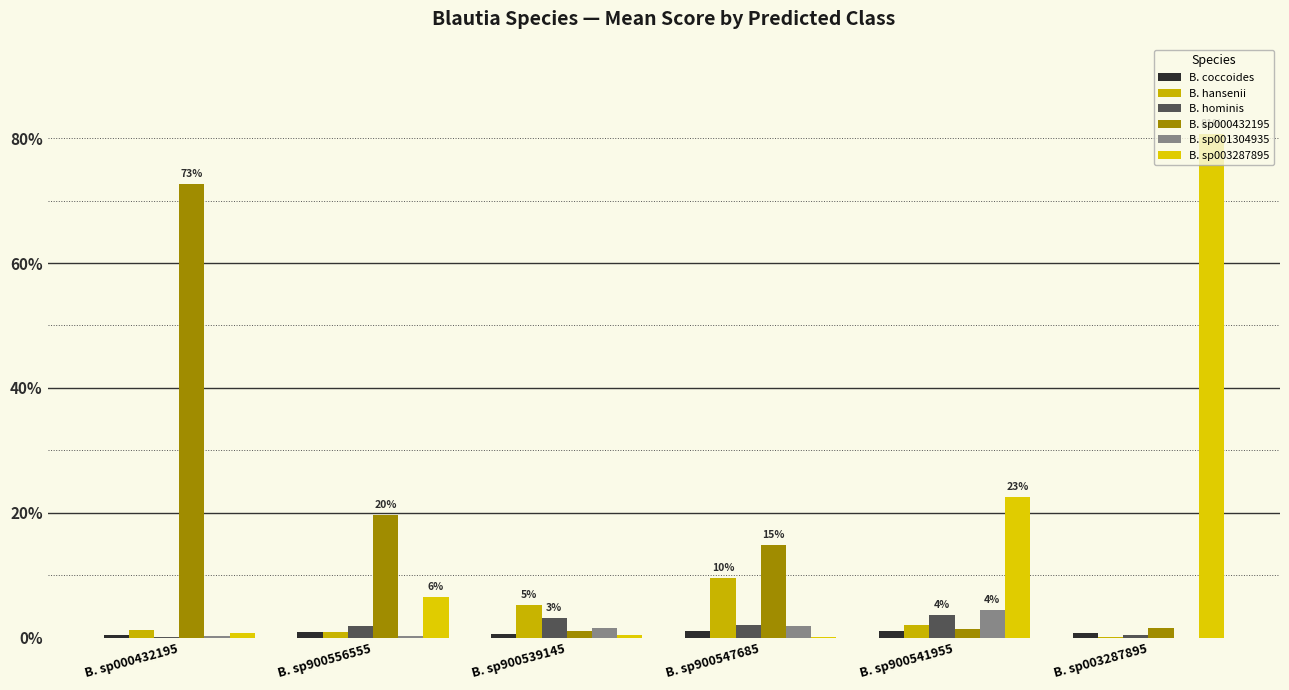

How many B. coccoides values are between 0 and 1?

6